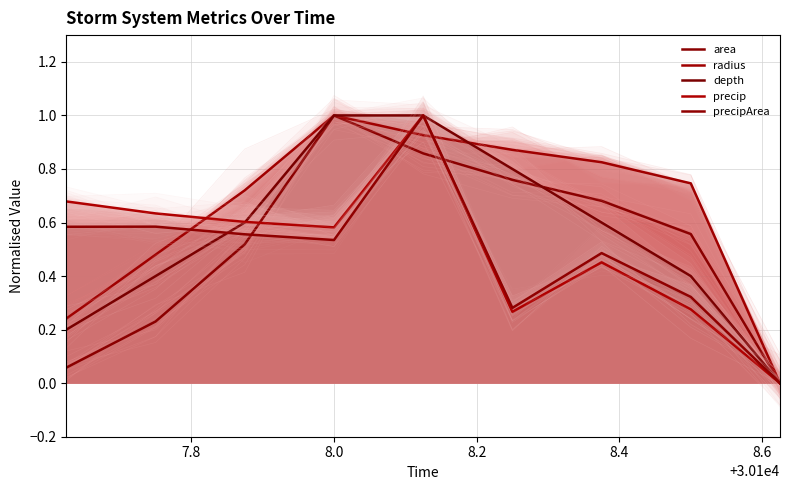

What is the average value of the radius series?

0.6